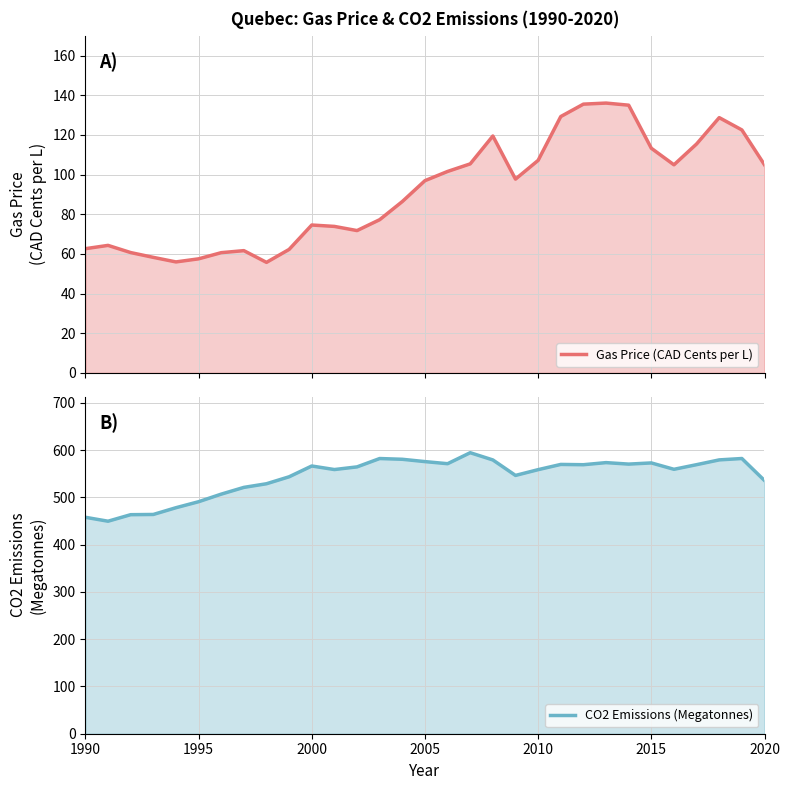

True or false: Gas Price (CAD Cents per L) and CO2 Emissions (Megatonnes) intersect in this chart.

False